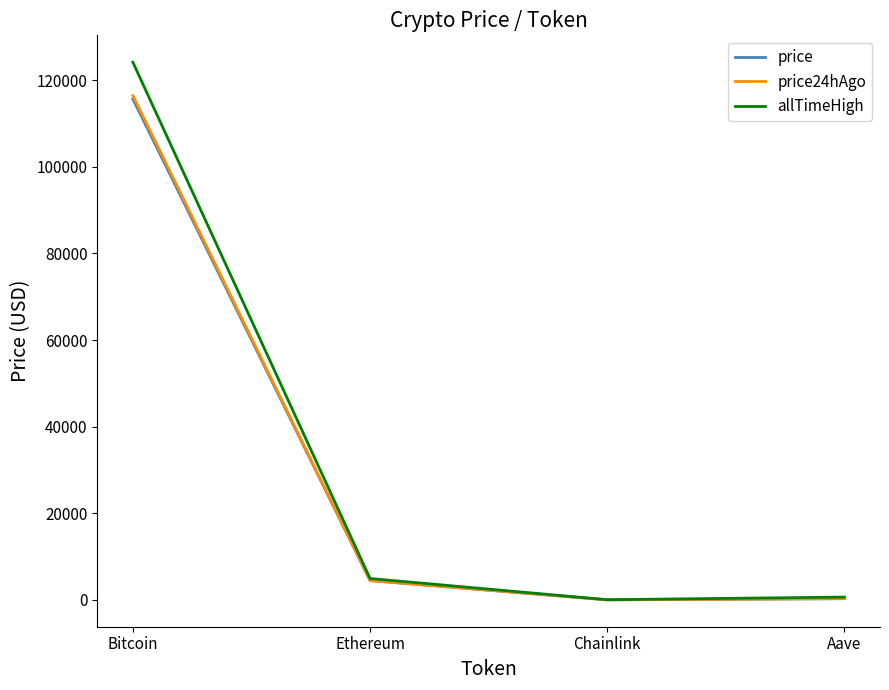

How many lines are shown in the chart?

3